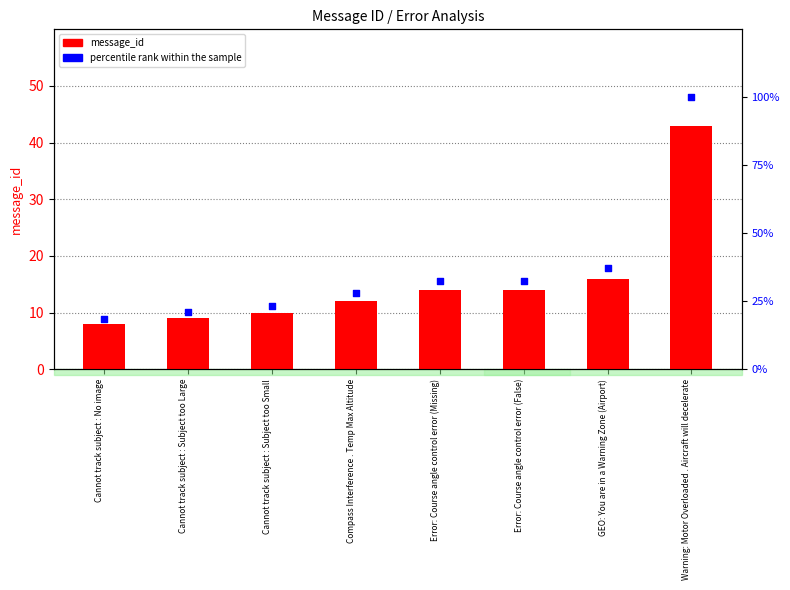

What are all the series names shown in the legend?

message_id, percentile rank within the sample